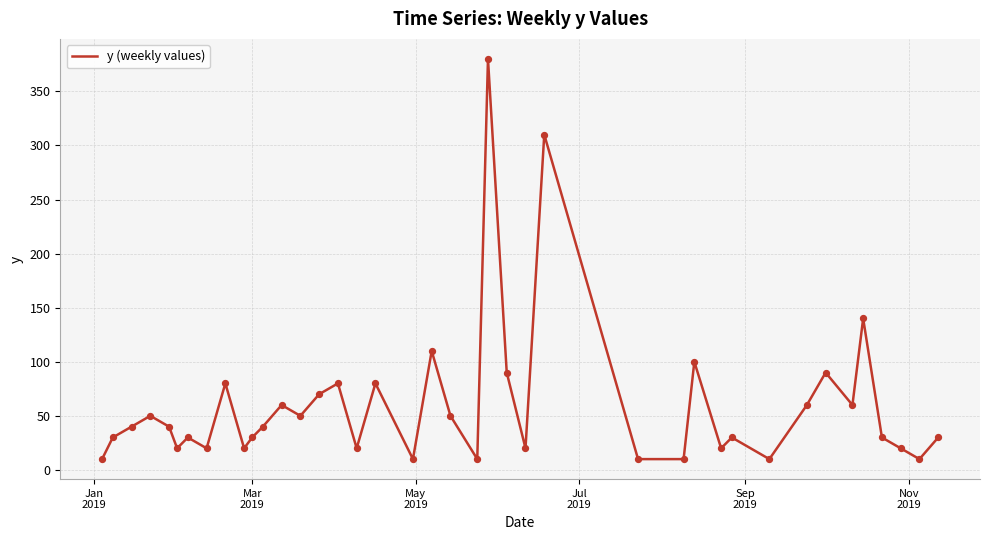

What is the minimum value shown in the chart?

10